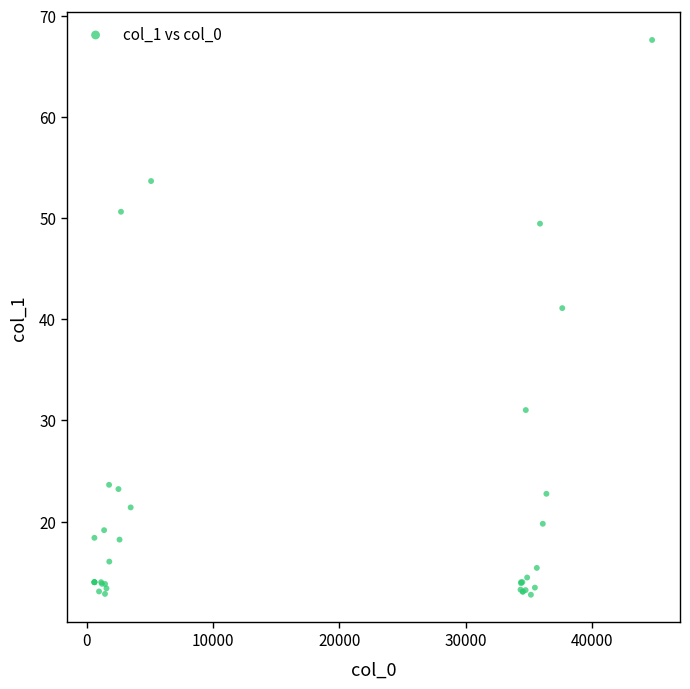

What Y value in the scatter plot is closest to 40?

41.1